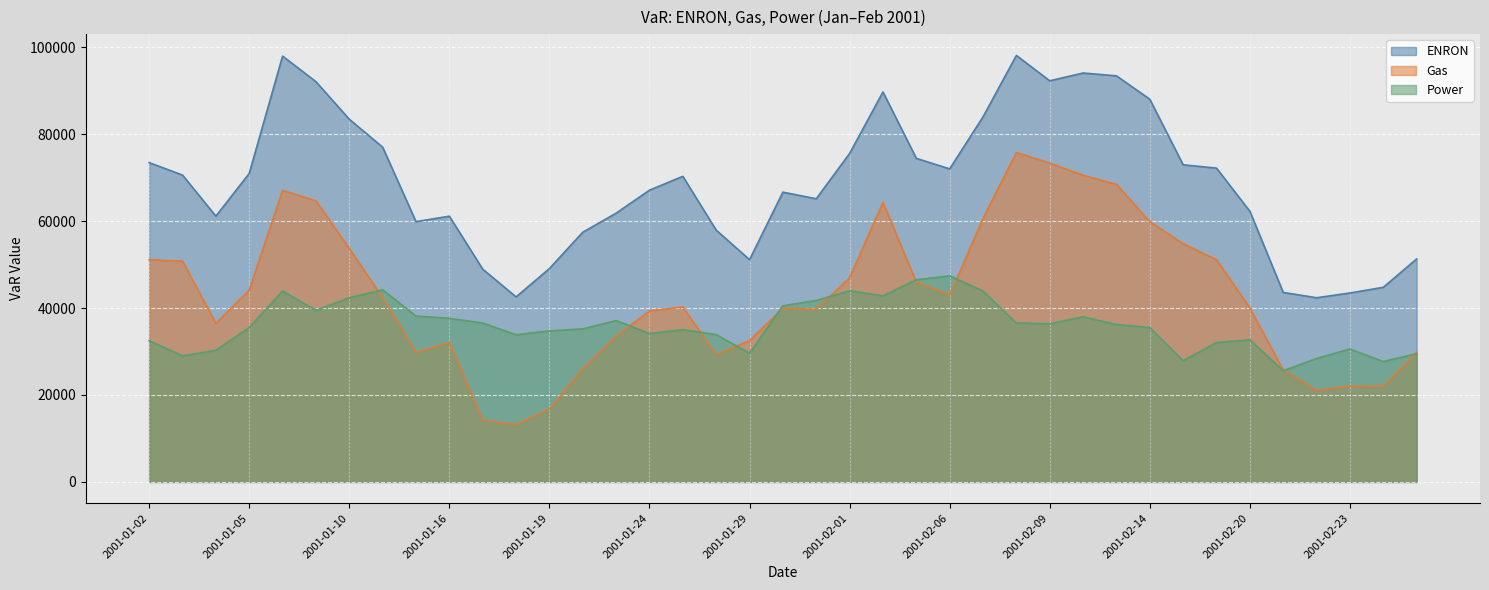

How many data points in ENRON are less than 70296?

19